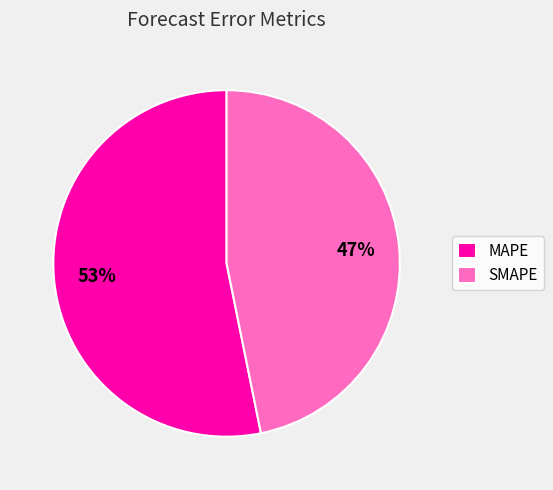

To the nearest percent, what percentage of the pie is MAPE?

53%